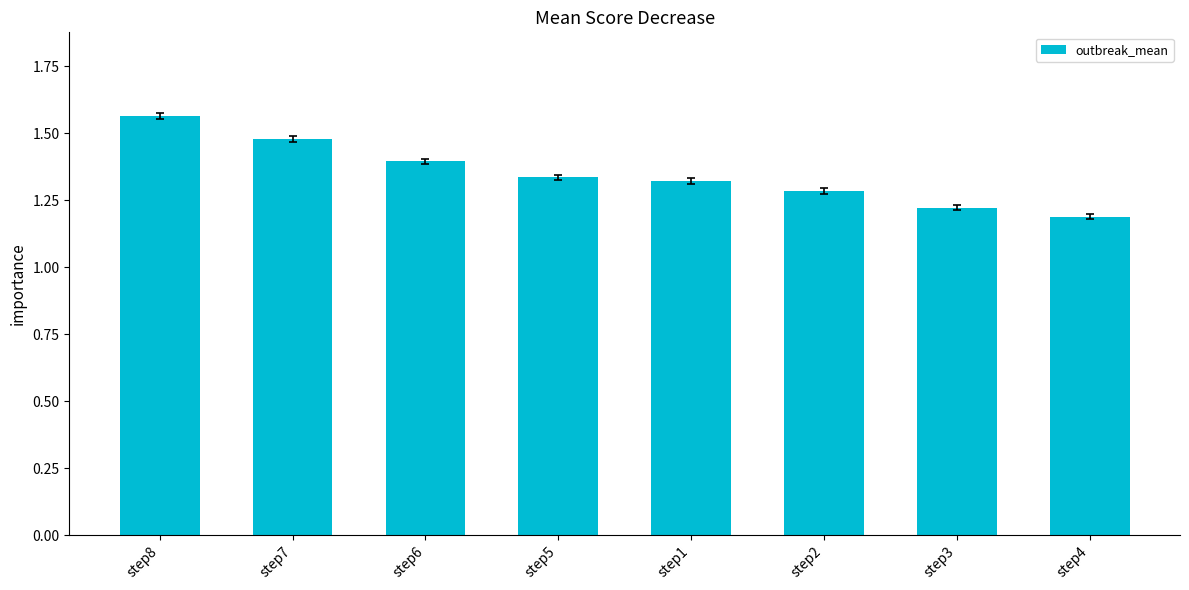

Is it true that the value at step2 is 1.3?

True